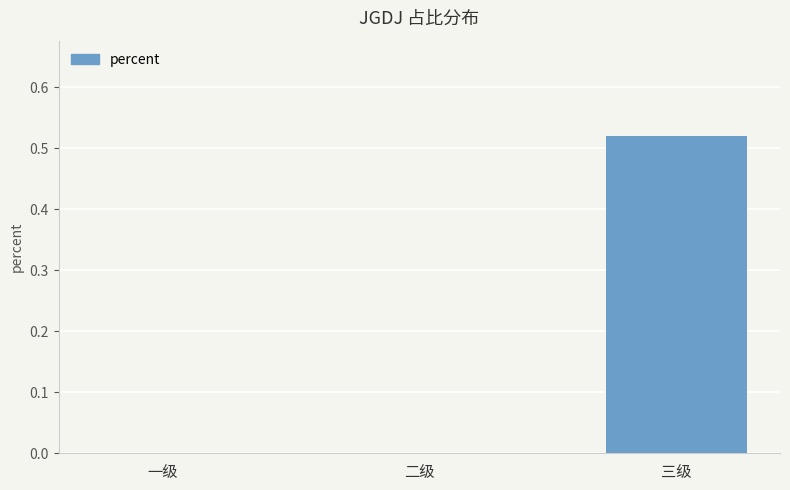

How many values are between 0 and 1?

3